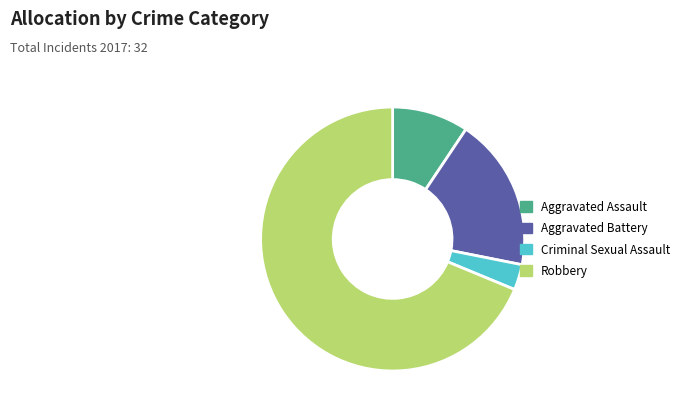

Combined, do Robbery and Criminal Sexual Assault account for over 50%?

Yes